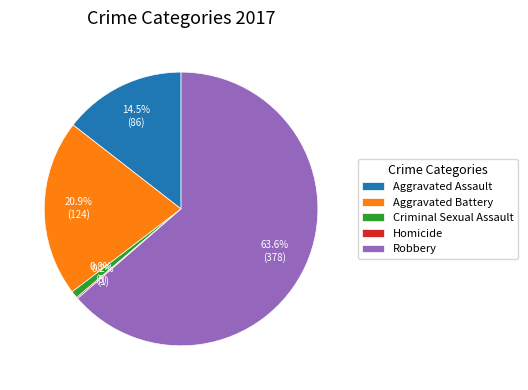

Which slice is the largest?

Robbery